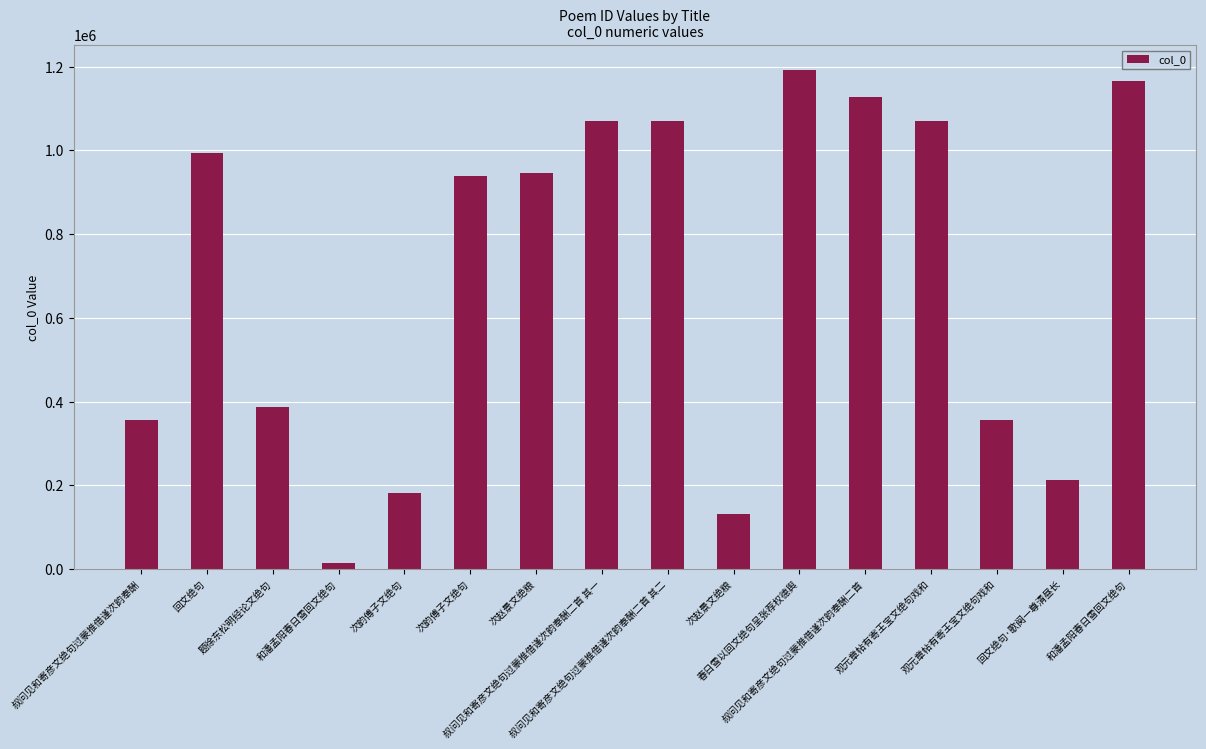

Reading left to right, extract all data points from this chart.

356038	994613	386002	13753	181065	937737	945044	1070646	1070647	131674	1192303	1128226	1070537	355994	212342	1166142